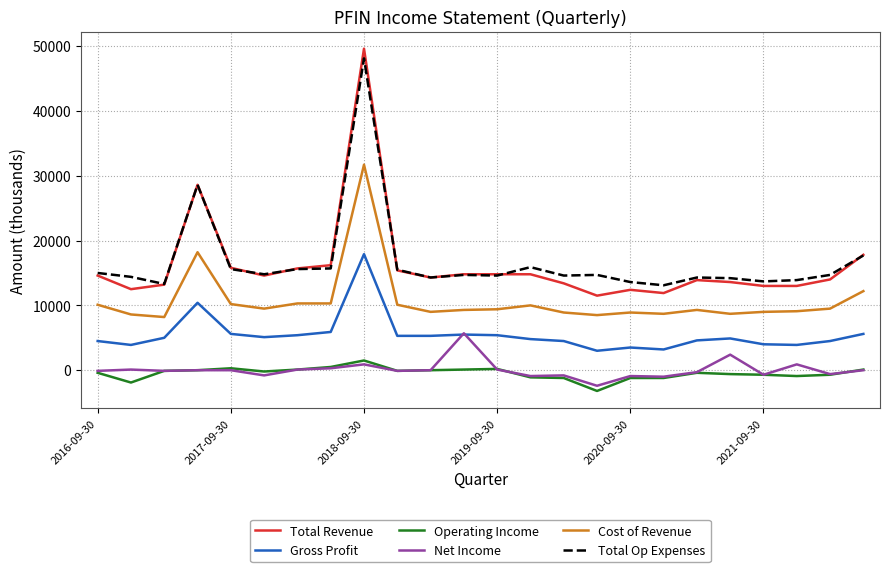

Does the chart display data point markers on the line(s)?

No